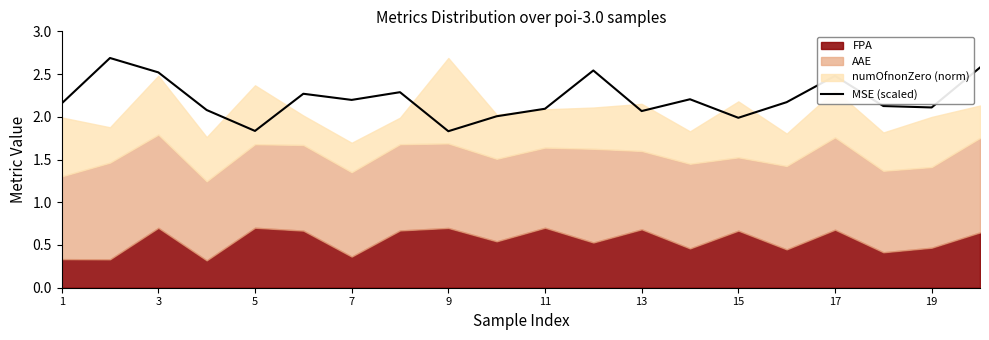

Reading right to left, transcribe all the data shown in this chart.

2.6	2.1	2.1	2.5	2.2	2.0	2.2	2.1	2.5	2.1	2.0	1.8	2.3	2.2	2.3	1.8	2.1	2.5	2.7	2.2